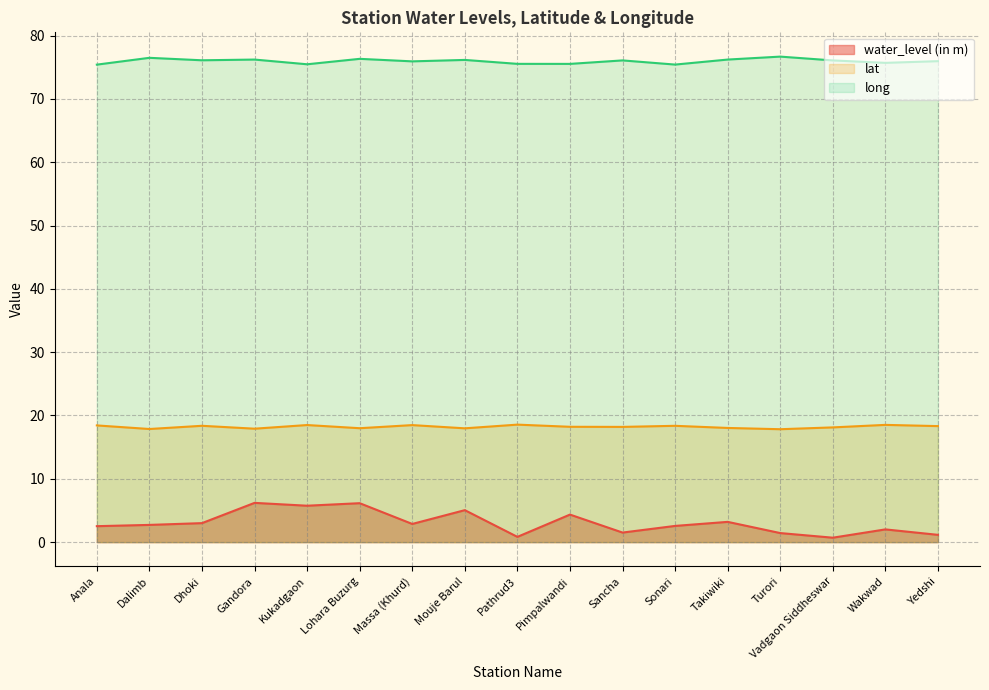

What is the value of the long point at the 9th from the left?

75.5